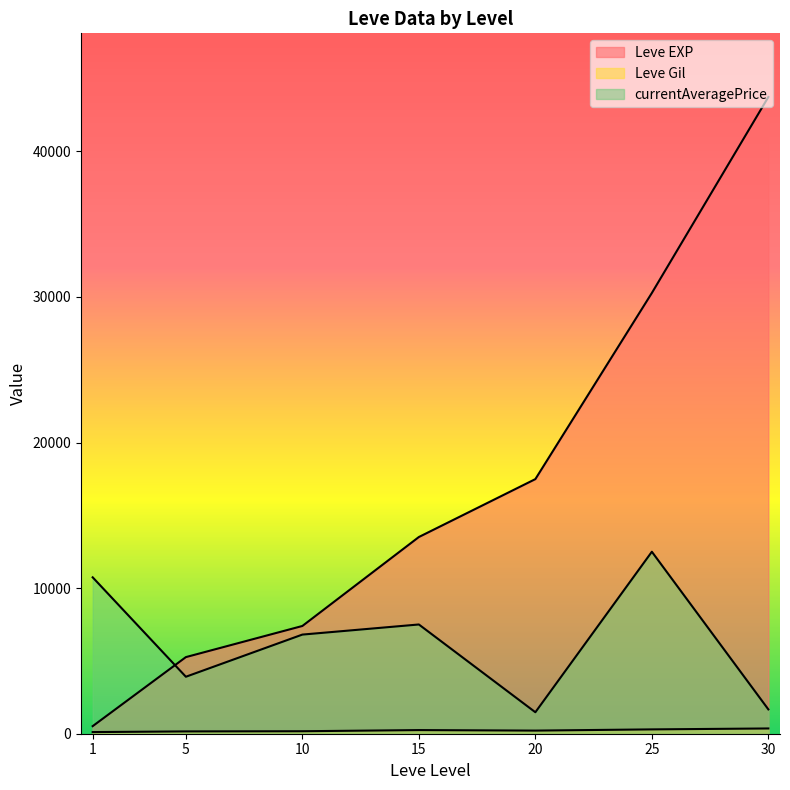

How many lines are shown in the chart?

3